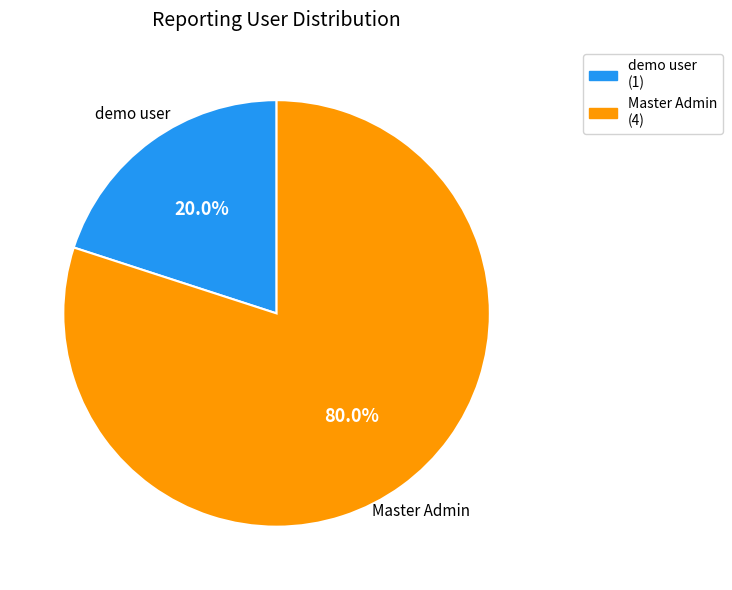

What is the largest slice in the pie chart?

Master Admin